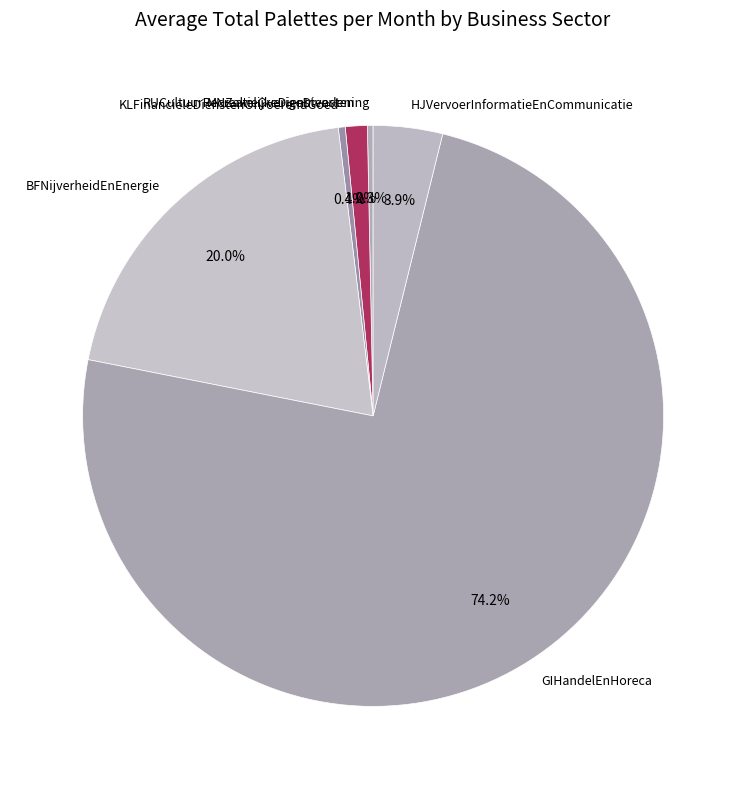

Count the number of slices in the pie.

6